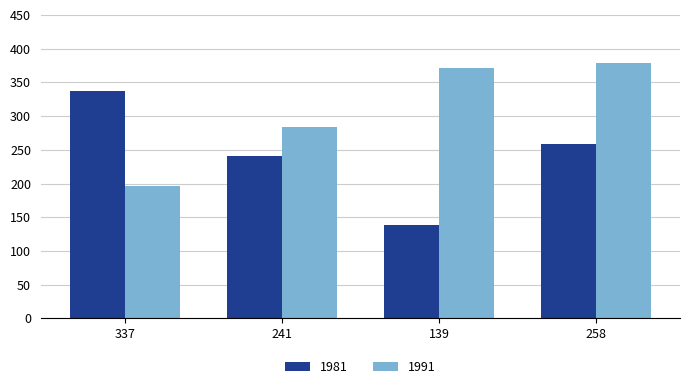

List the labels in order of 1991 value, largest first.

258, 139, 241, 337